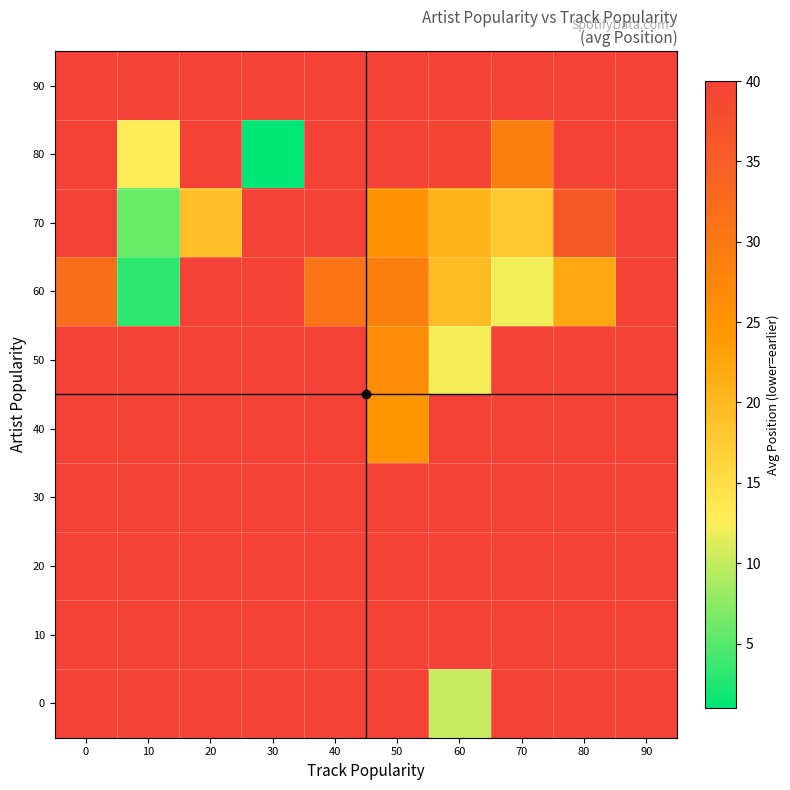

Count the number of data series in this chart.

10